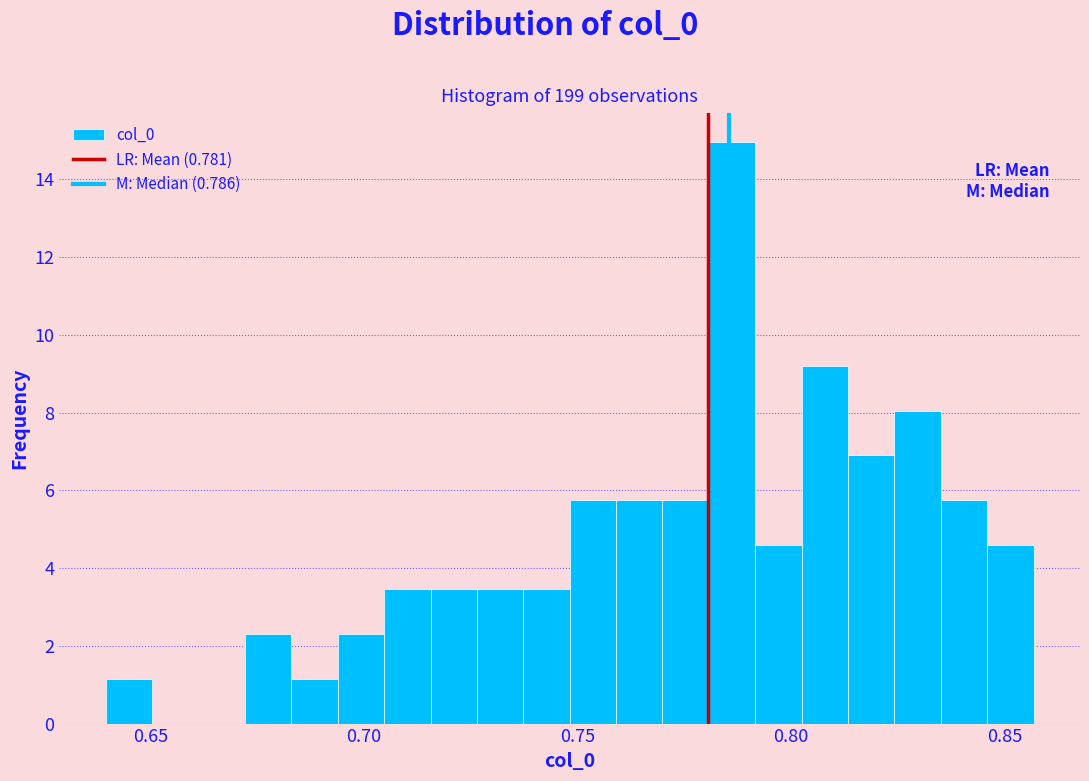

Read against the x-axis, roughly where is the centre of the tallest bar?

0.785